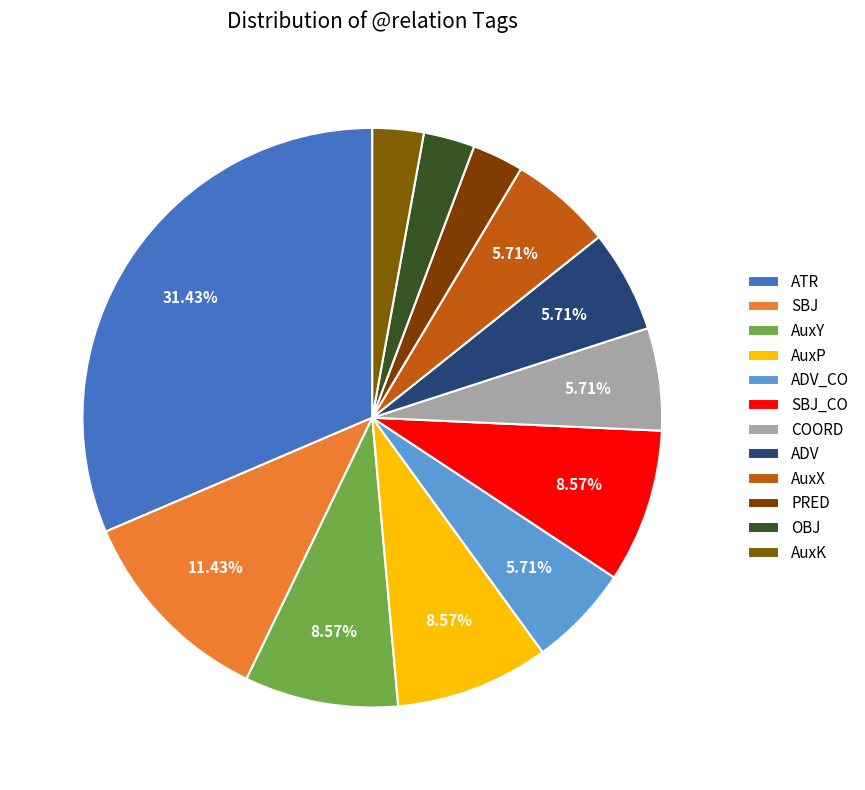

How many slices are in this pie chart?

12